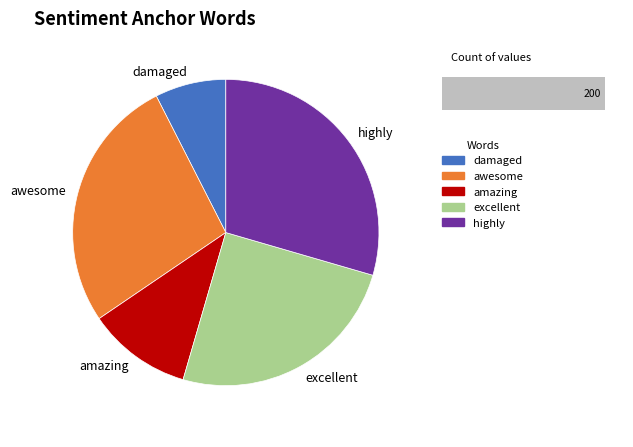

What is the largest slice in the pie chart?

highly